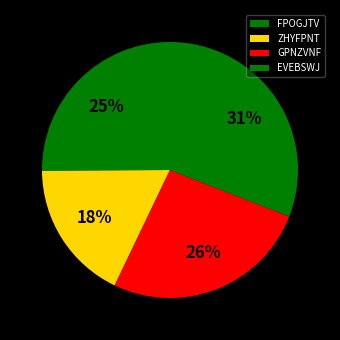

To the nearest percent, what is the average slice percentage?

25%